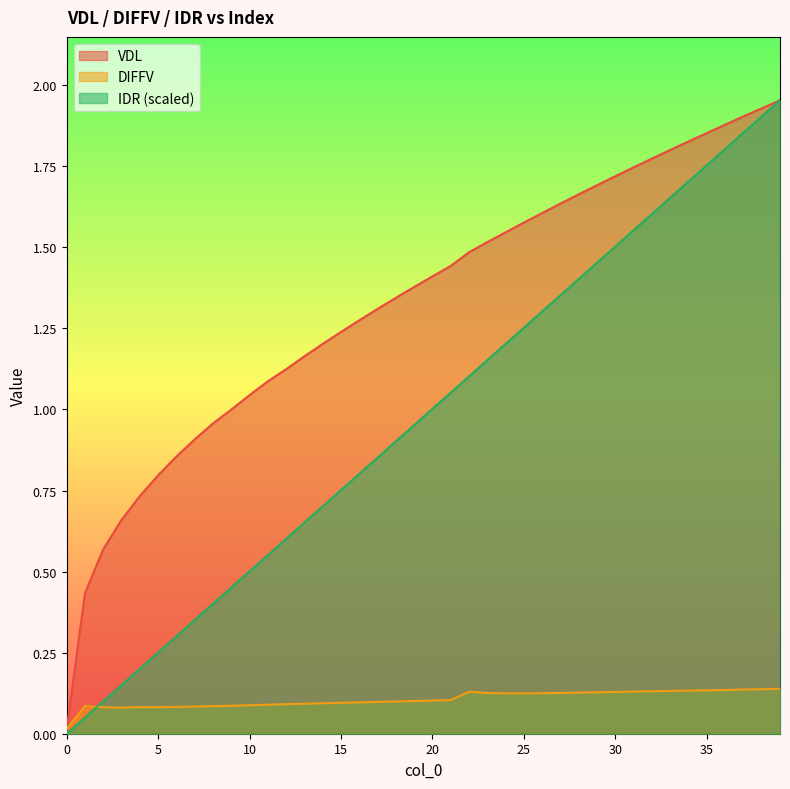

Read the DIFFV value at 28.

0.1